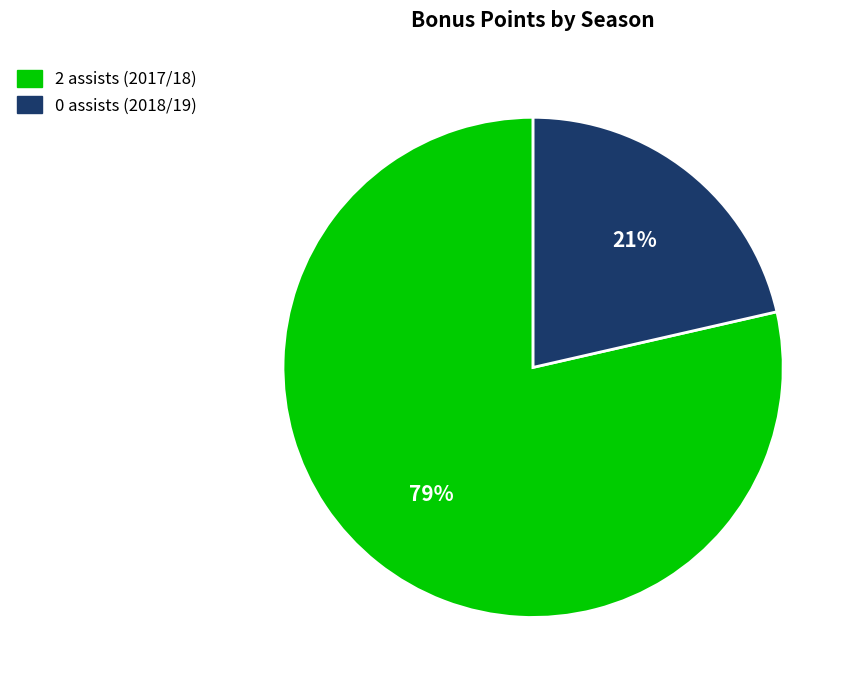

Count the number of slices in the pie.

2